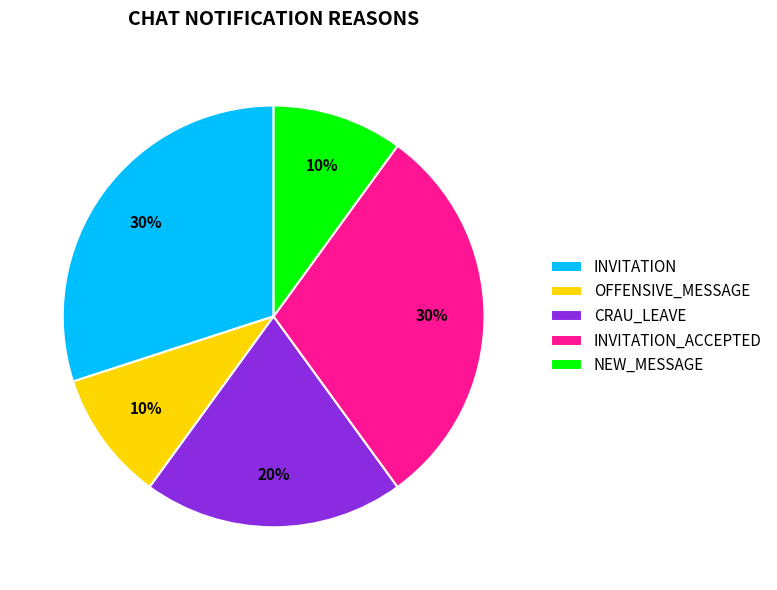

What percentage is the NEW_MESSAGE slice, to the nearest percent?

10%